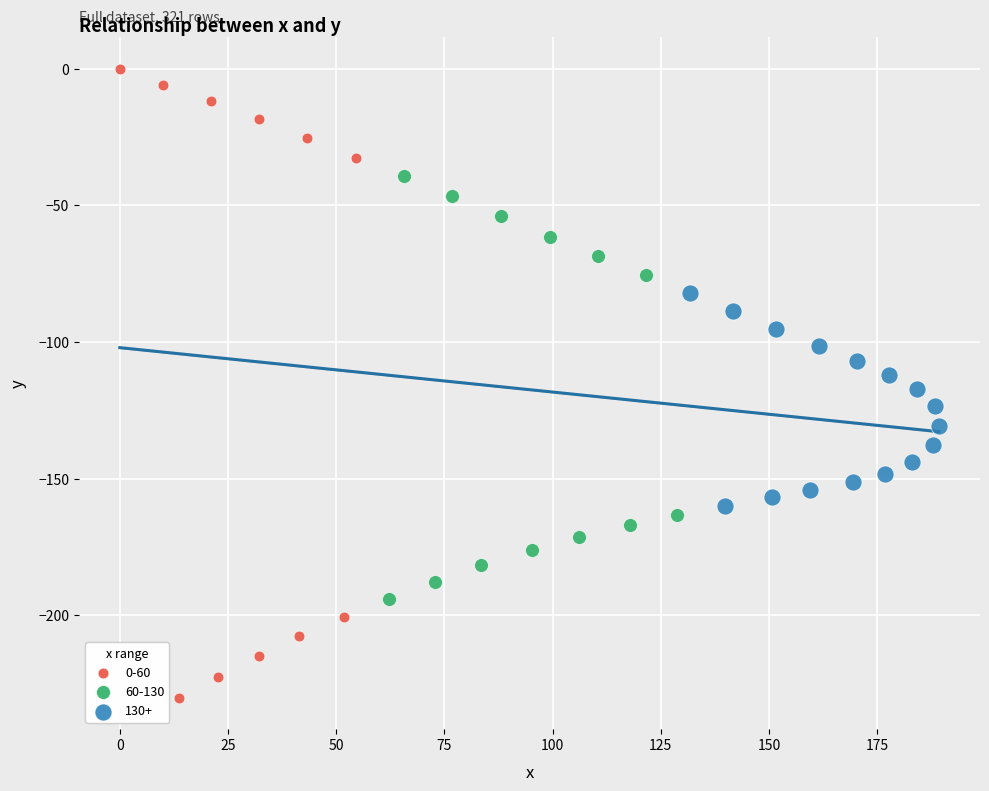

Which series contains the lowest Y value?

0-60